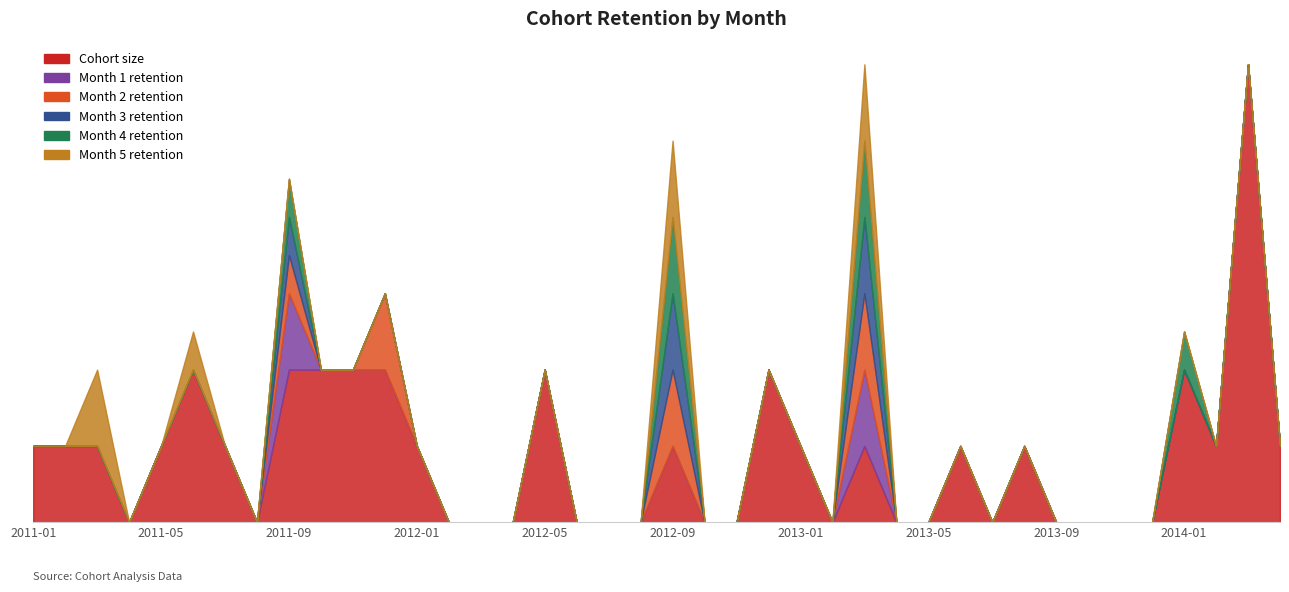

True or false: Month 1 retention and Month 2 retention cross at least once.

False